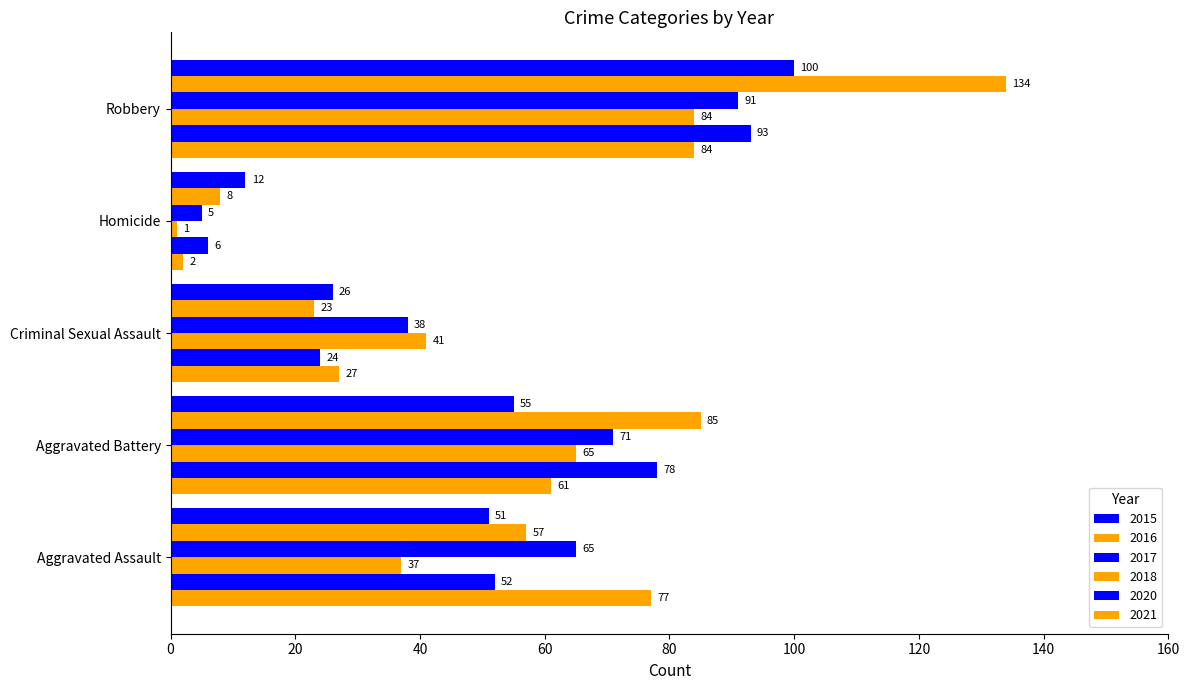

What is the difference between the highest and lowest values at Aggravated Assault?

40